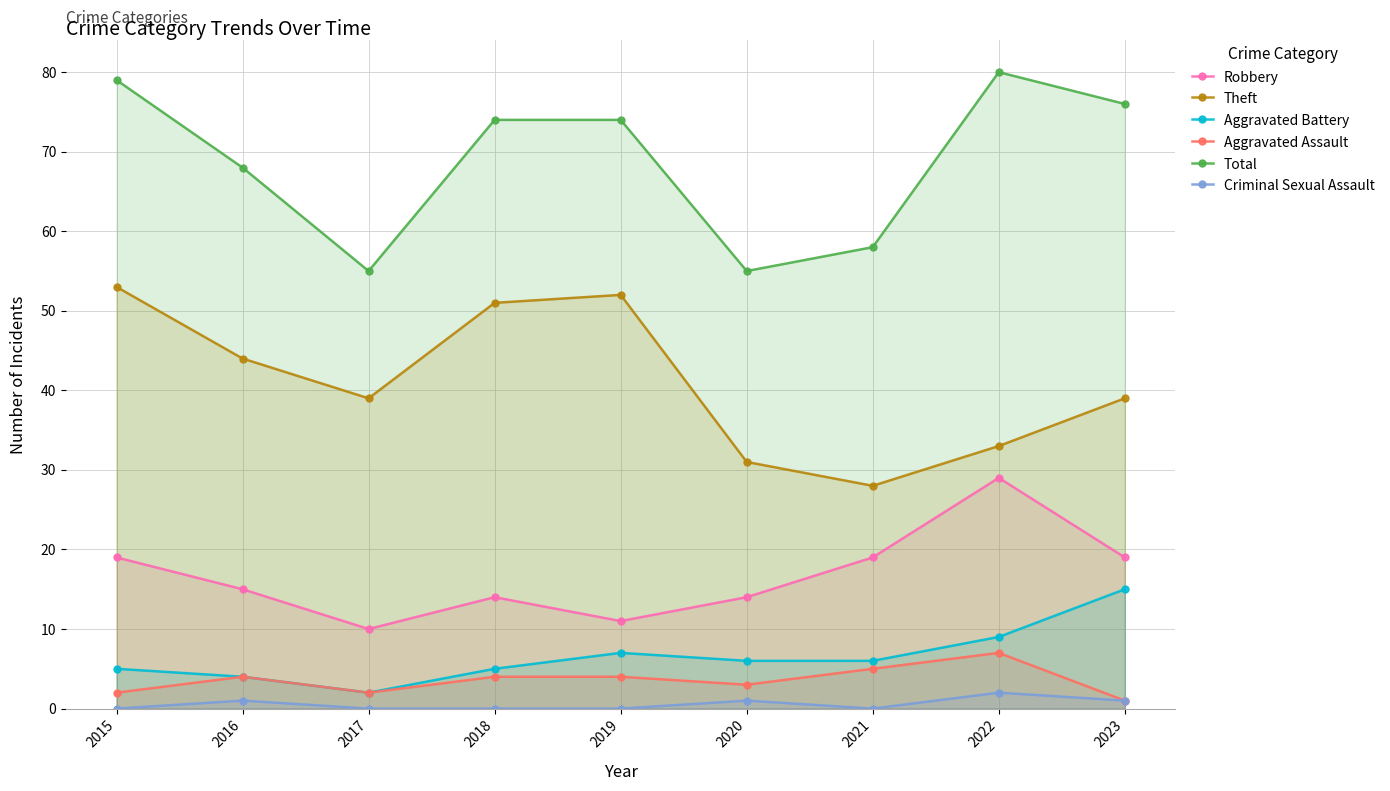

True or false: Total has more than 0 points higher than both neighbors.

True